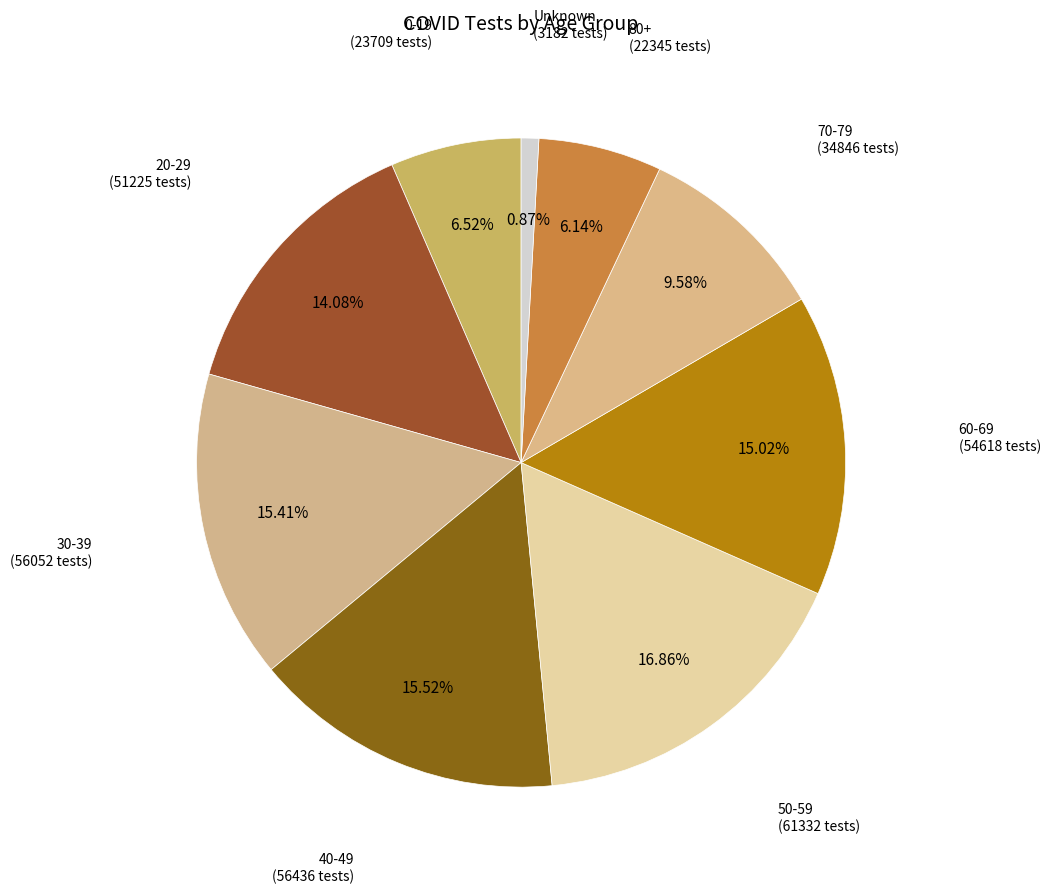

Does 80+ account for over 50% of the chart?

No